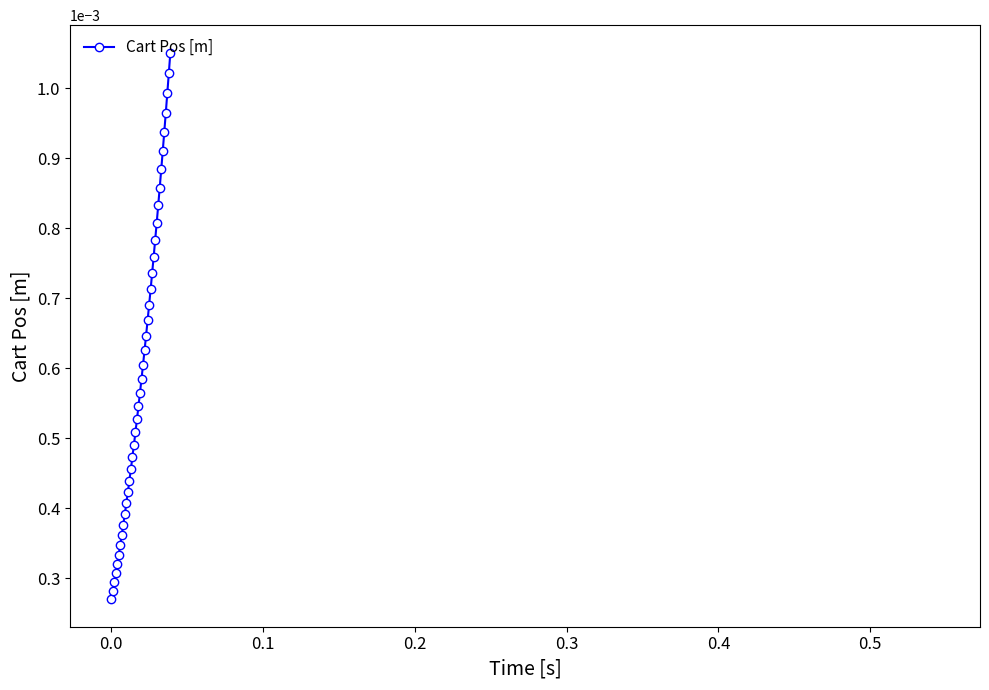

True or false: the data shows 0.0 at 30.

False